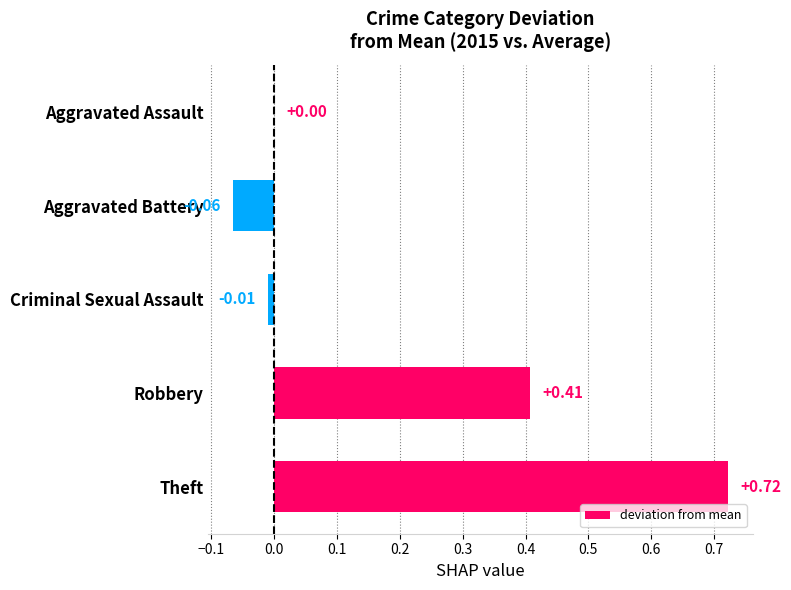

Which category has the highest value across all series?

Theft